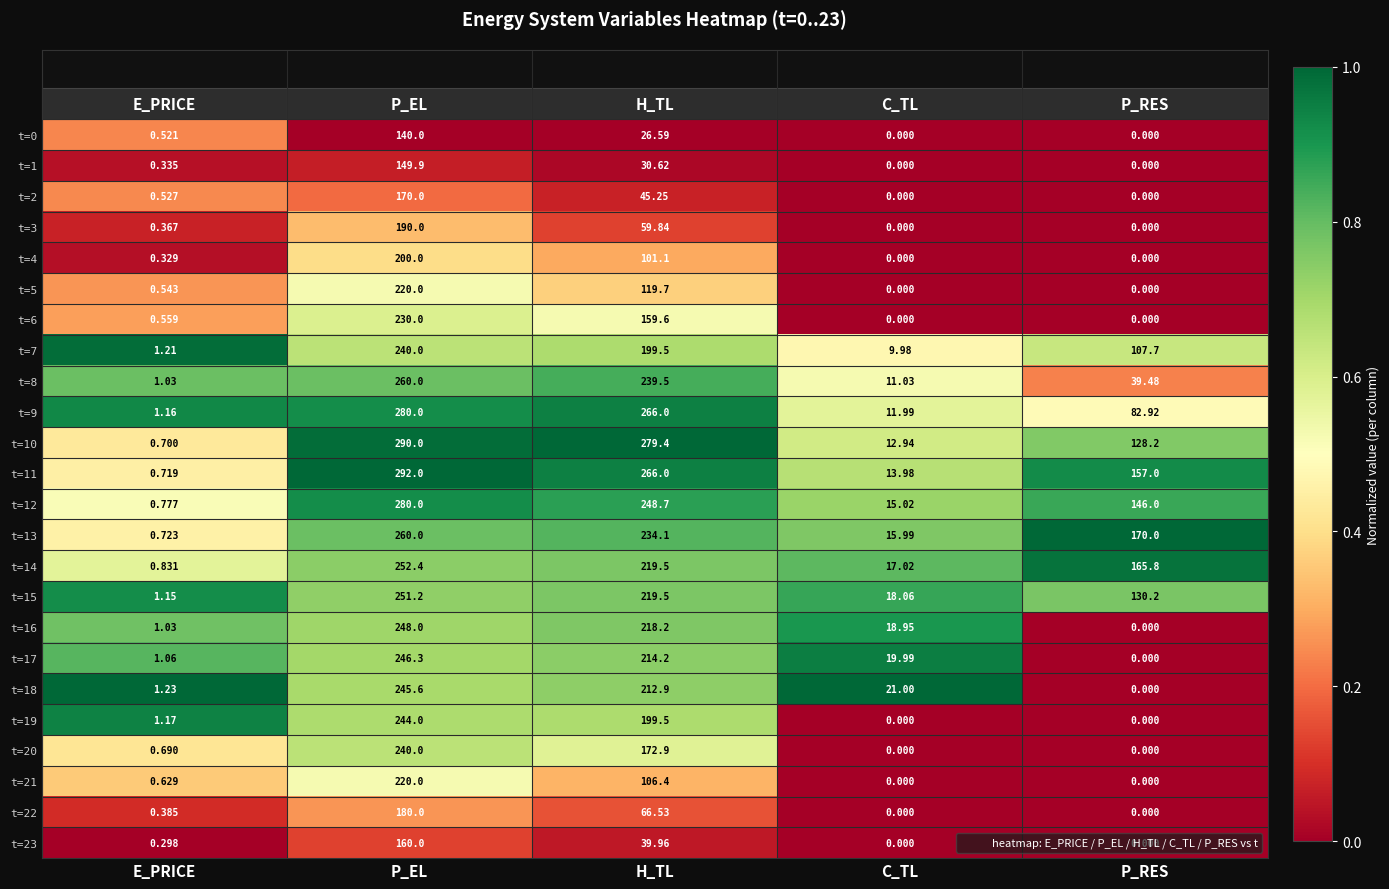

At which category is the sum across all series the highest?

P_EL